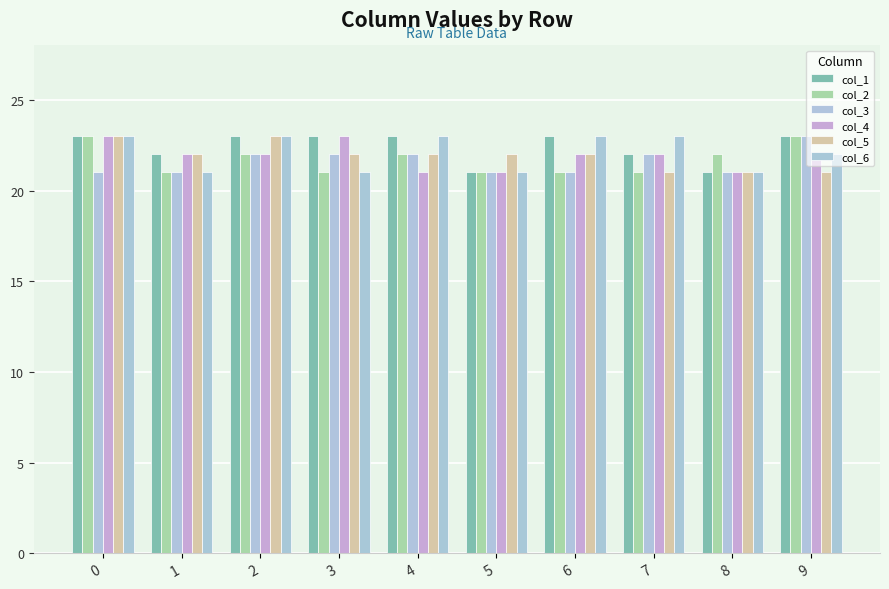

What value does the col_1 series have at 0?

23